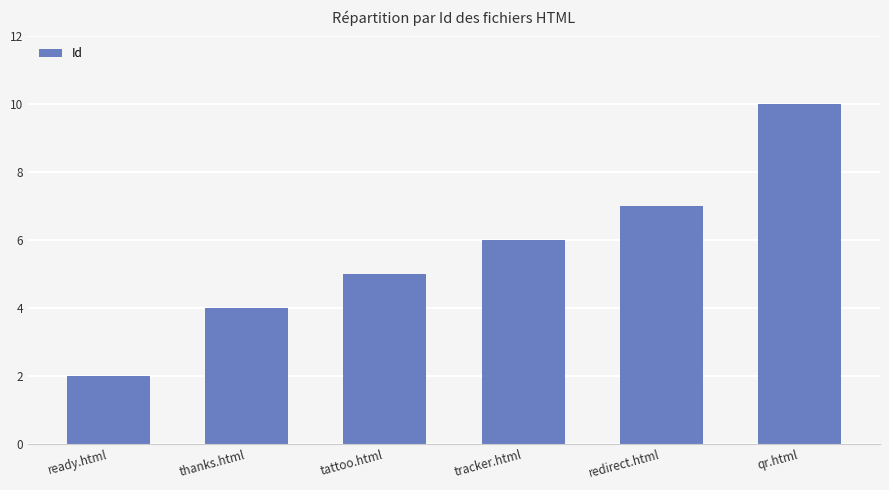

Reading left to right, what are all the values shown in this chart?

ready.html=2	thanks.html=4	tattoo.html=5	tracker.html=6	redirect.html=7	qr.html=10